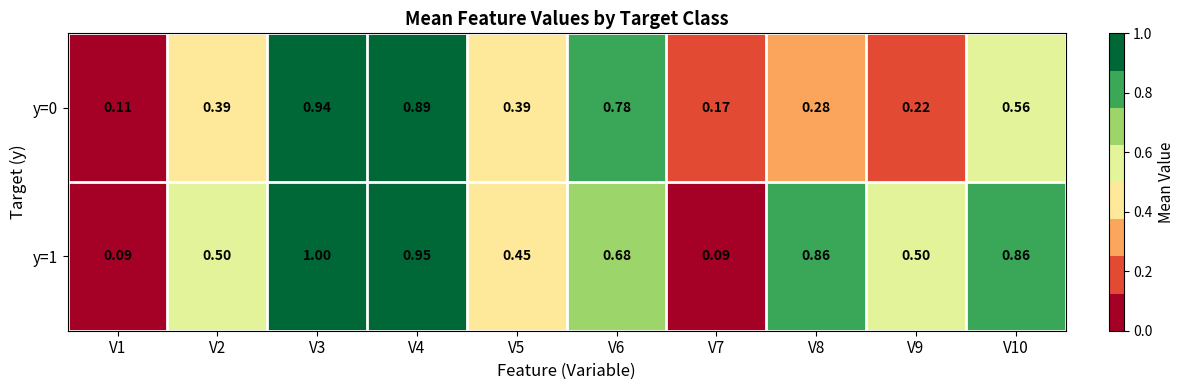

Between V1 and V4, which series saw the biggest shift?

y=1